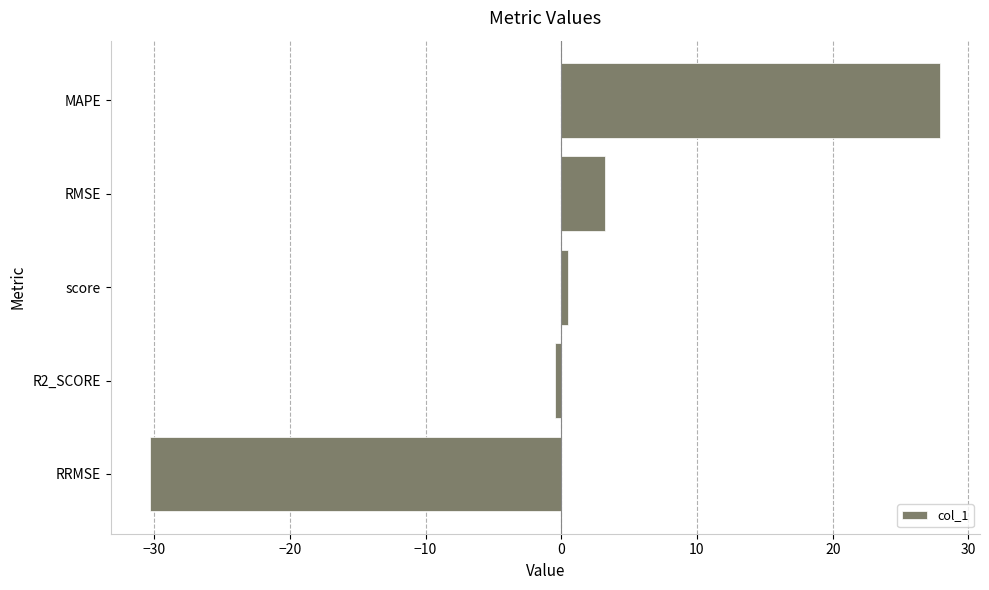

What is the change in value from RRMSE to RMSE?

+33.5